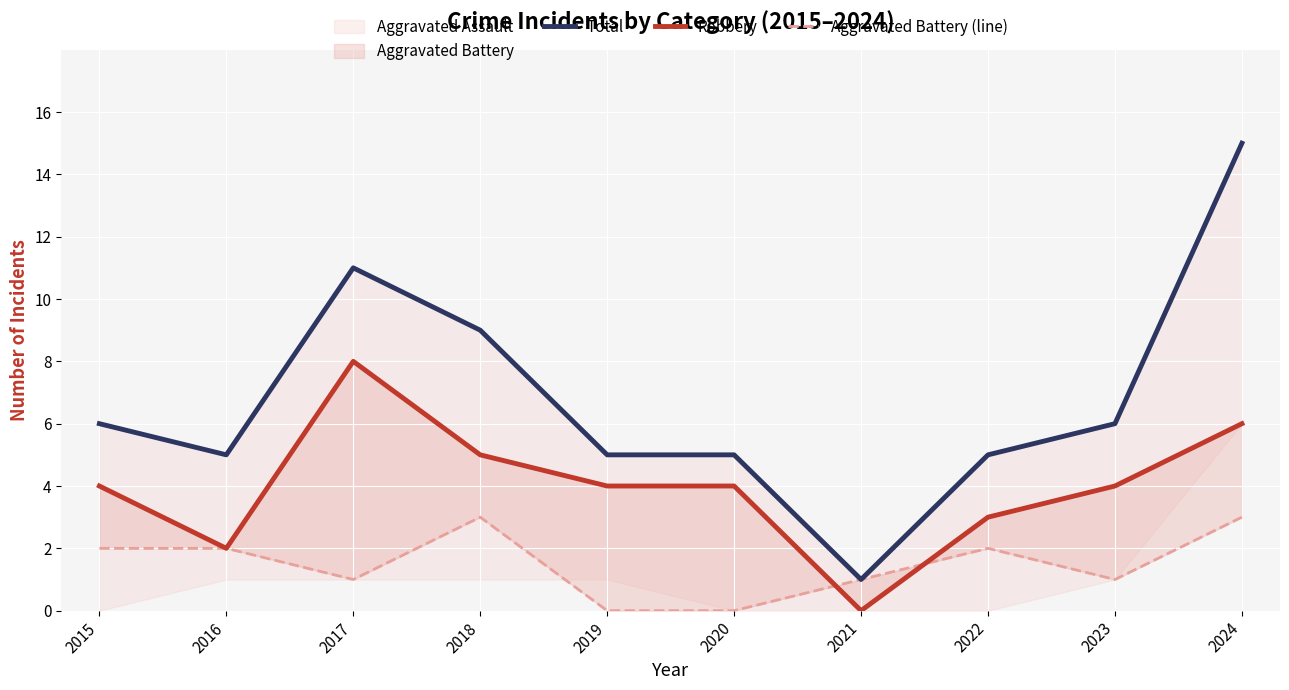

What is the sum of all Aggravated Battery (line) values?

15